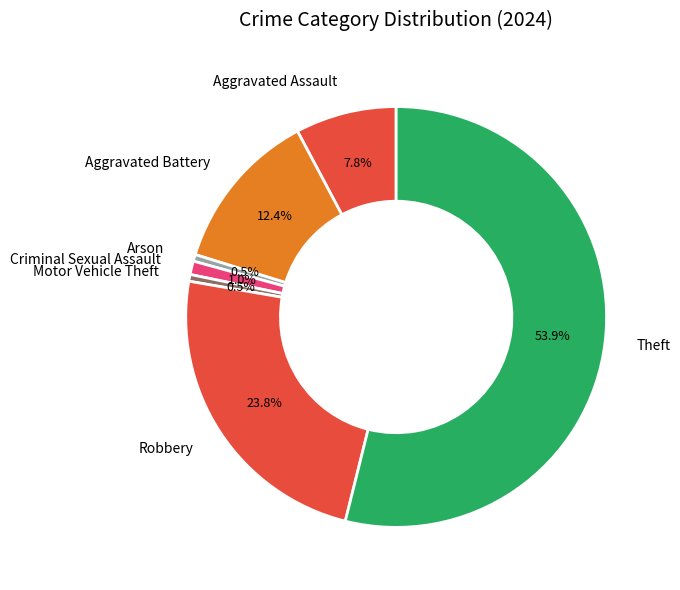

What is the largest slice in the pie chart?

Theft